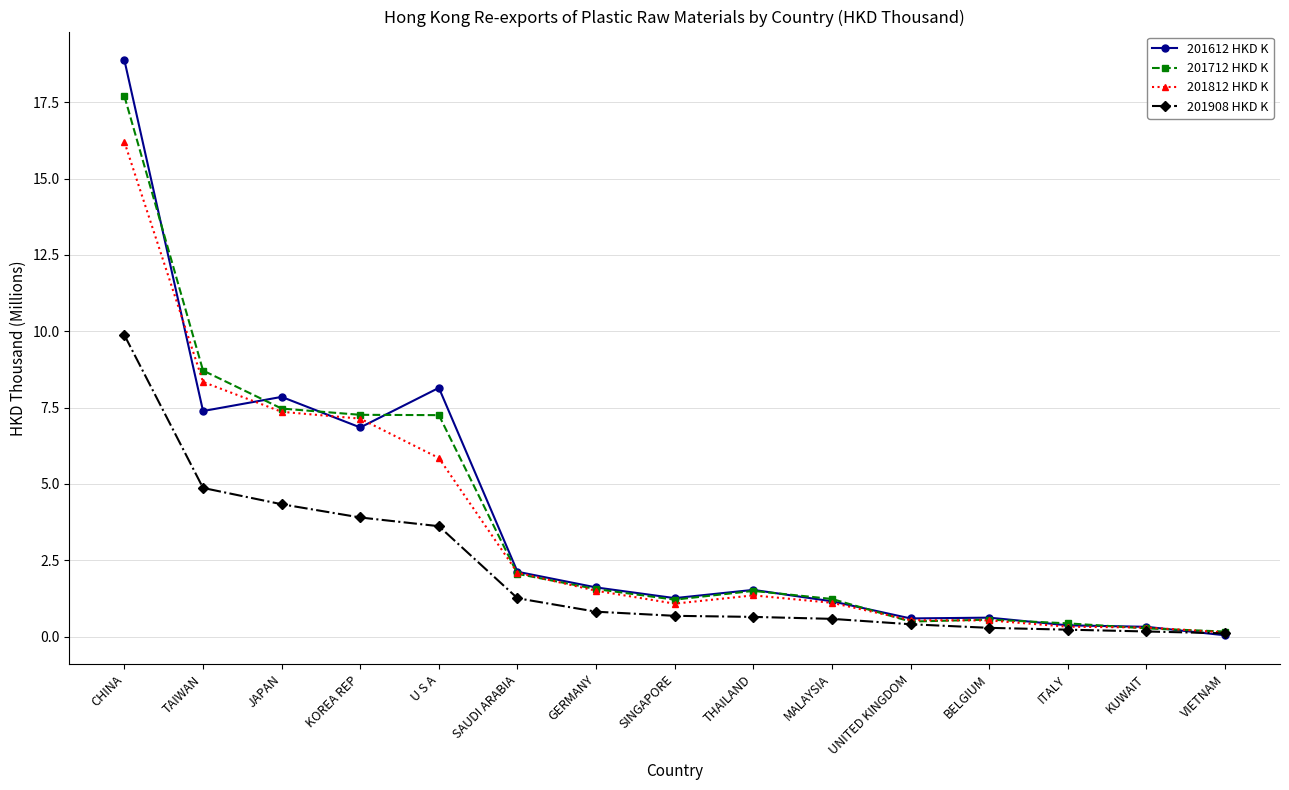

What is the maximum value for 201812 HKD K?

16.2